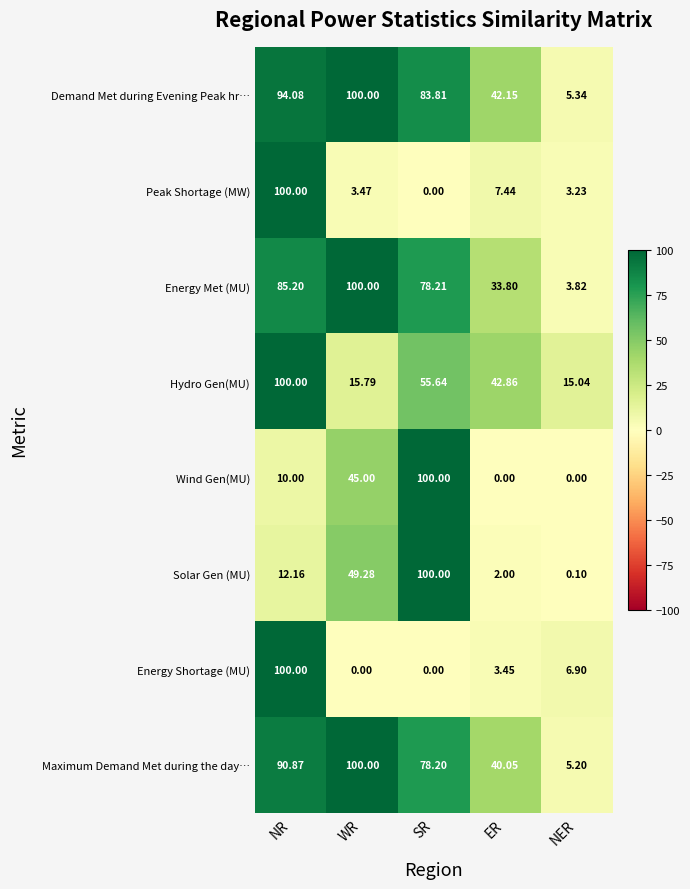

Which category has the lowest value in the Demand Met during Evening Peak hr… series?

NER